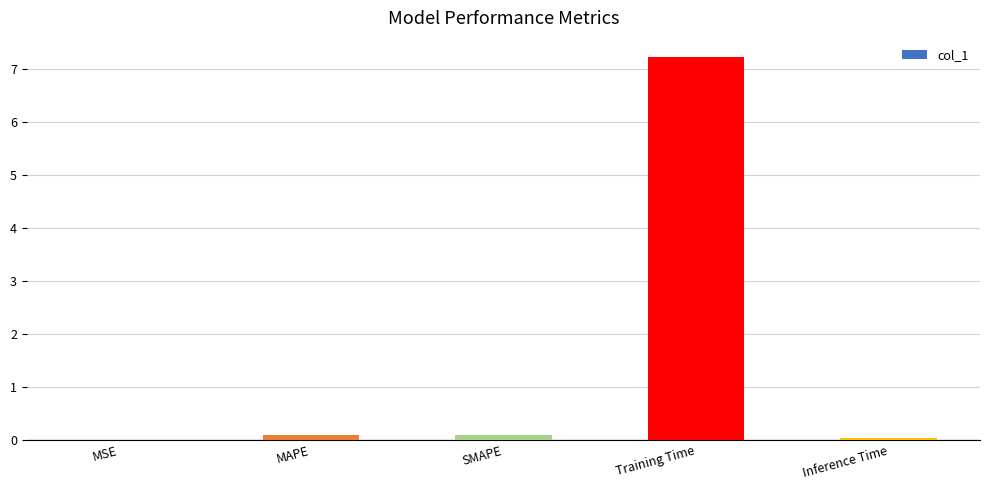

Is it true that the value at Training Time is 7.2?

True